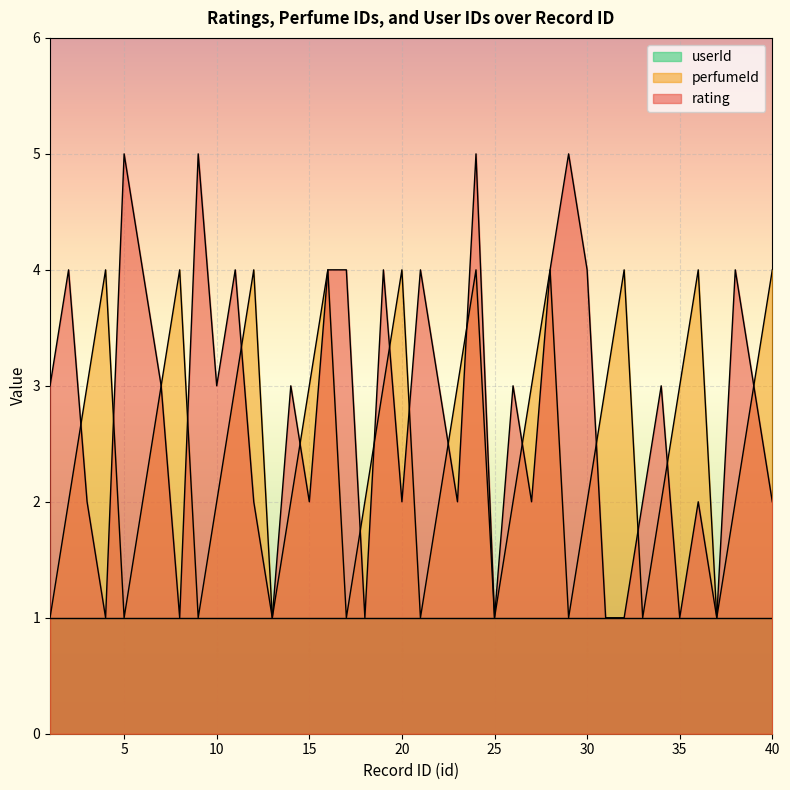

How many perfumeId values are between 2 and 4?

30